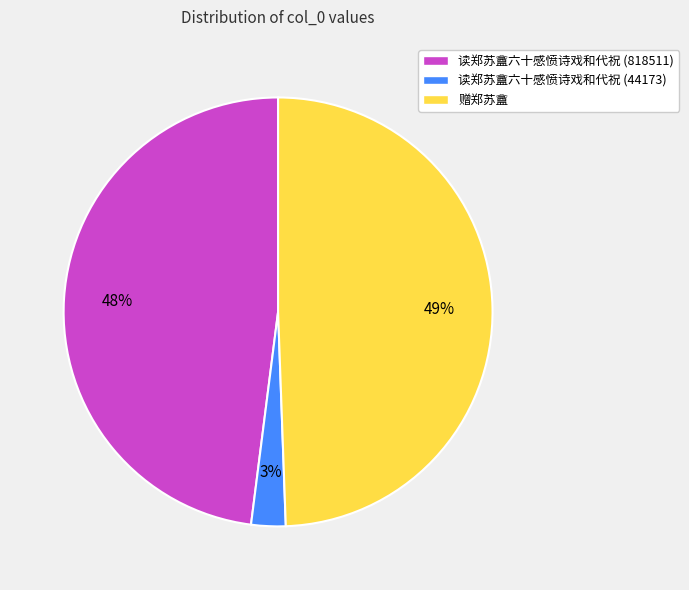

To the nearest percent, what portion does 读郑苏盦六十感愤诗戏和代祝 (818511) represent?

48%